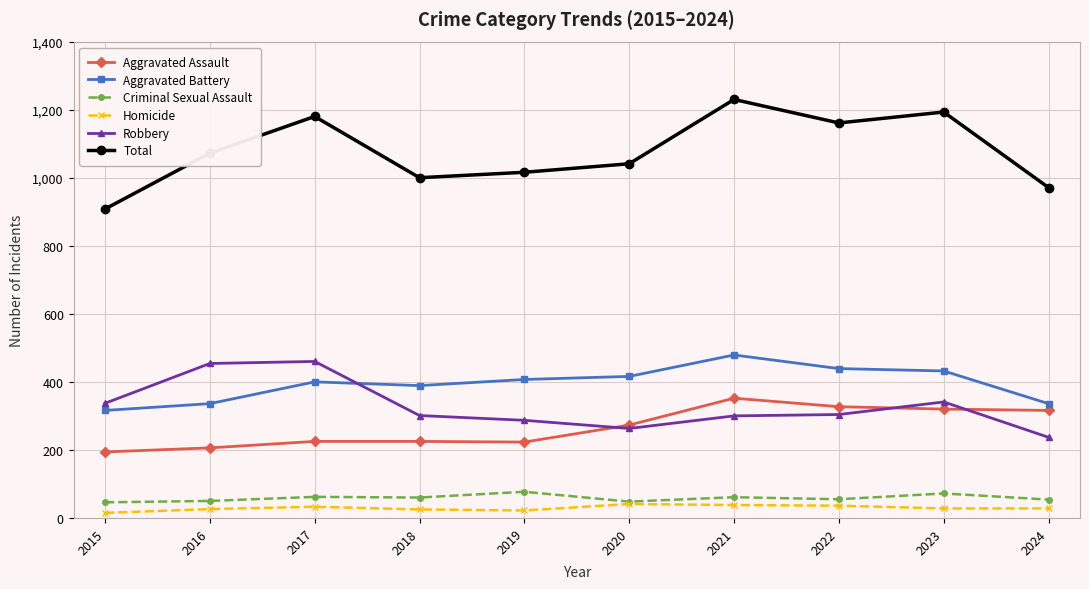

The Total series shows 490 at 2018. True or false?

False